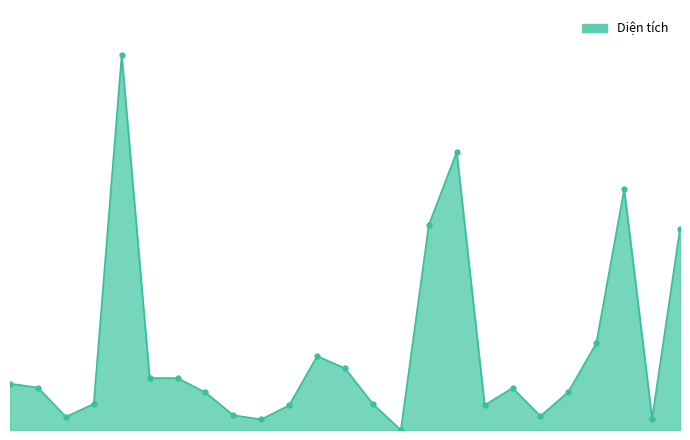

Reading left to right, list all the values displayed in this chart.

856.2	781.7	243.7	481.7	6919.4	957.6	957.6	692.4	272.1	195.3	455.2	1363.5	1137.3	478.6	0.0	3780.0	5131.4	458.8	774.7	255.4	704.0	1600.1	4444.6	211.9	3716.4